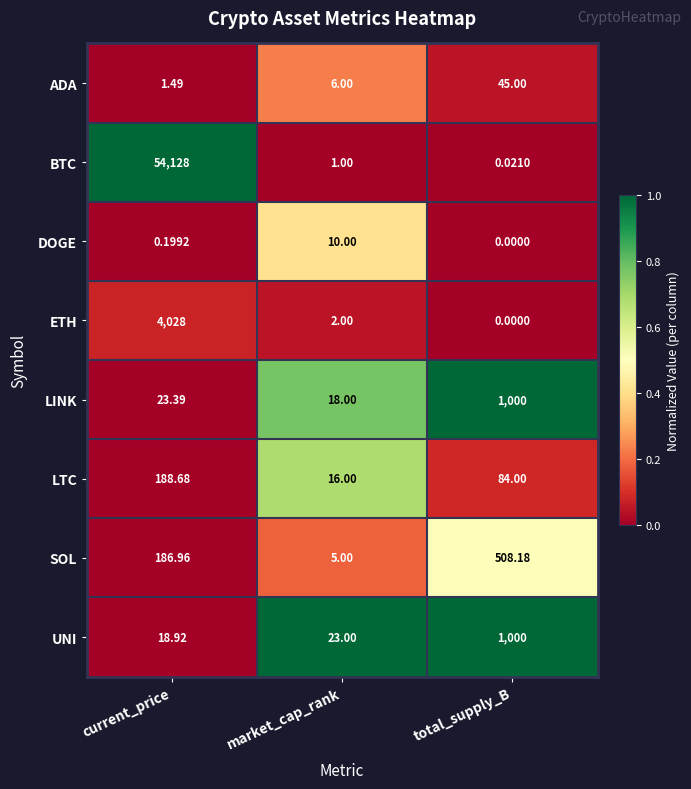

How many categories are shown in the chart?

3